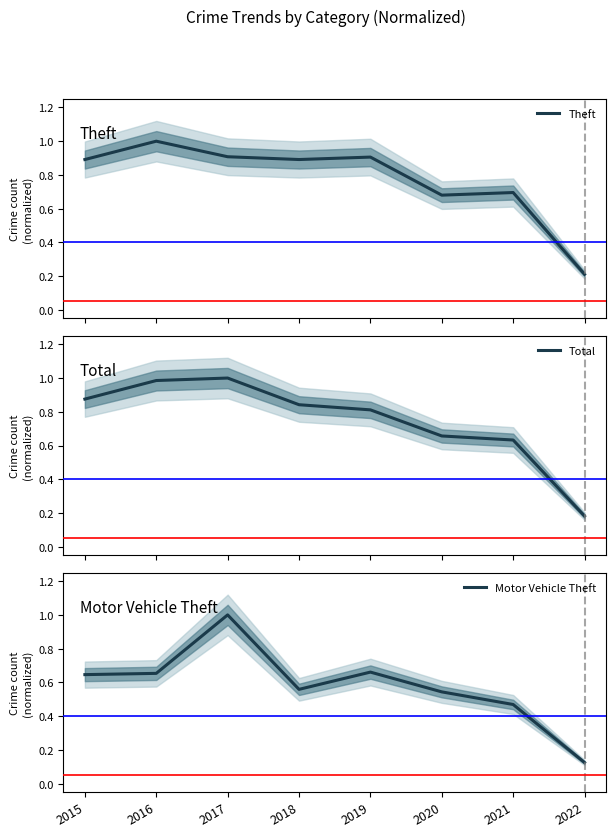

At which category does Theft reach its first local valley?

2018